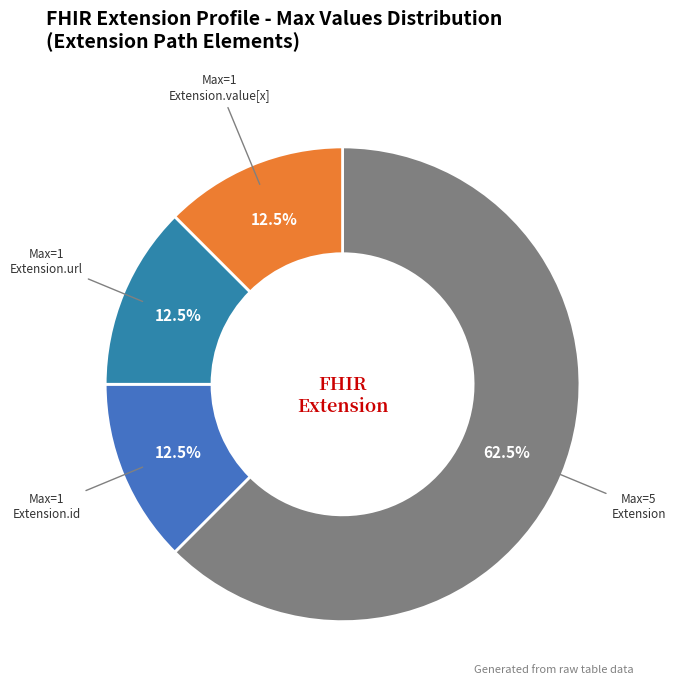

How many segments does this pie chart have?

4